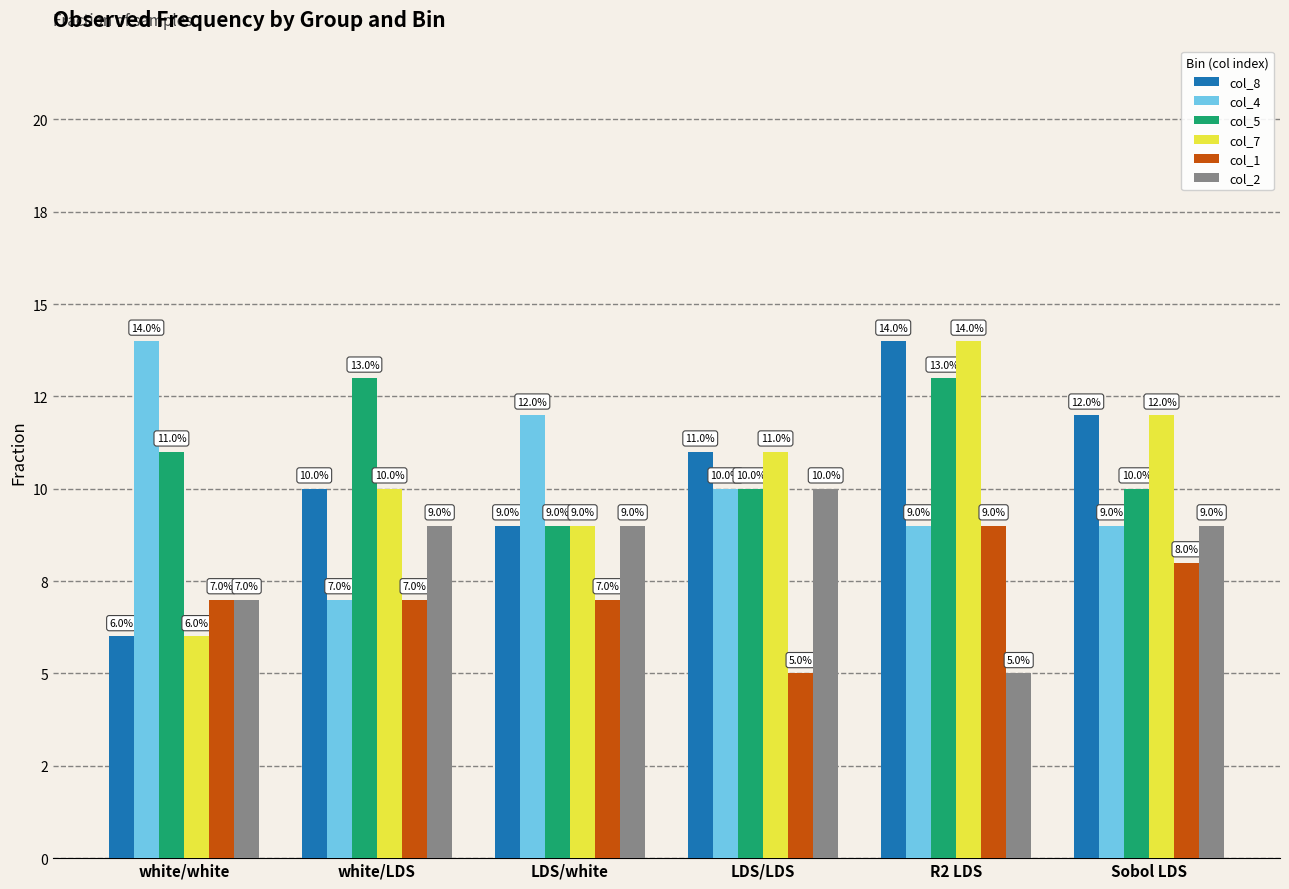

What are all the series names shown in the legend?

col_8, col_4, col_5, col_7, col_1, col_2